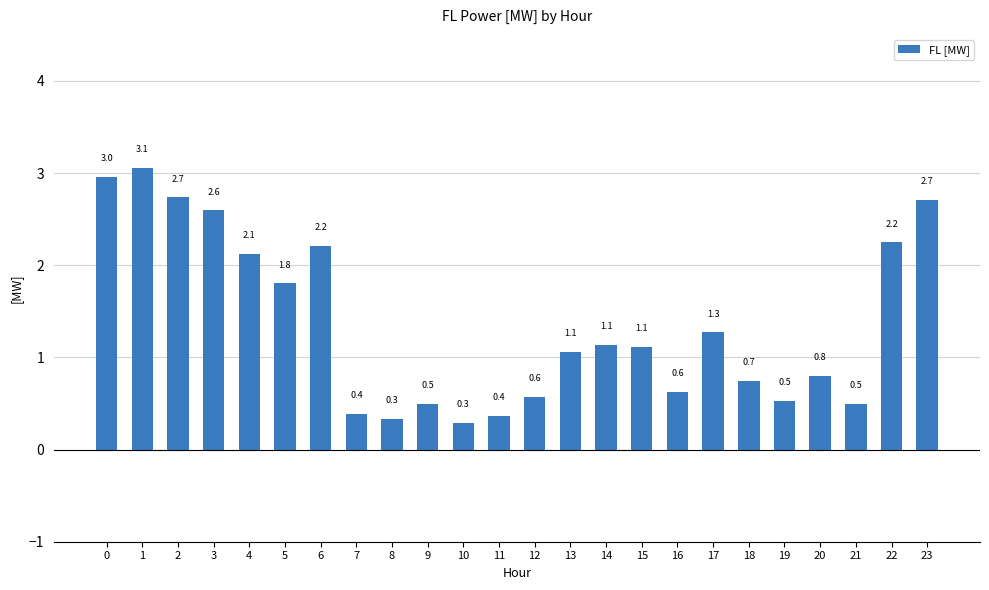

At which label is the value closest to 1?

13